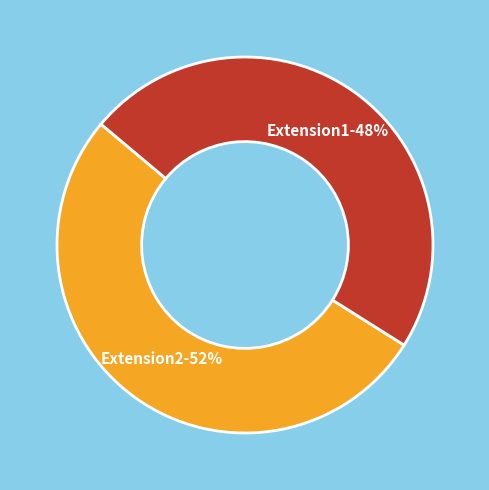

Which slice is the smallest?

Extension1